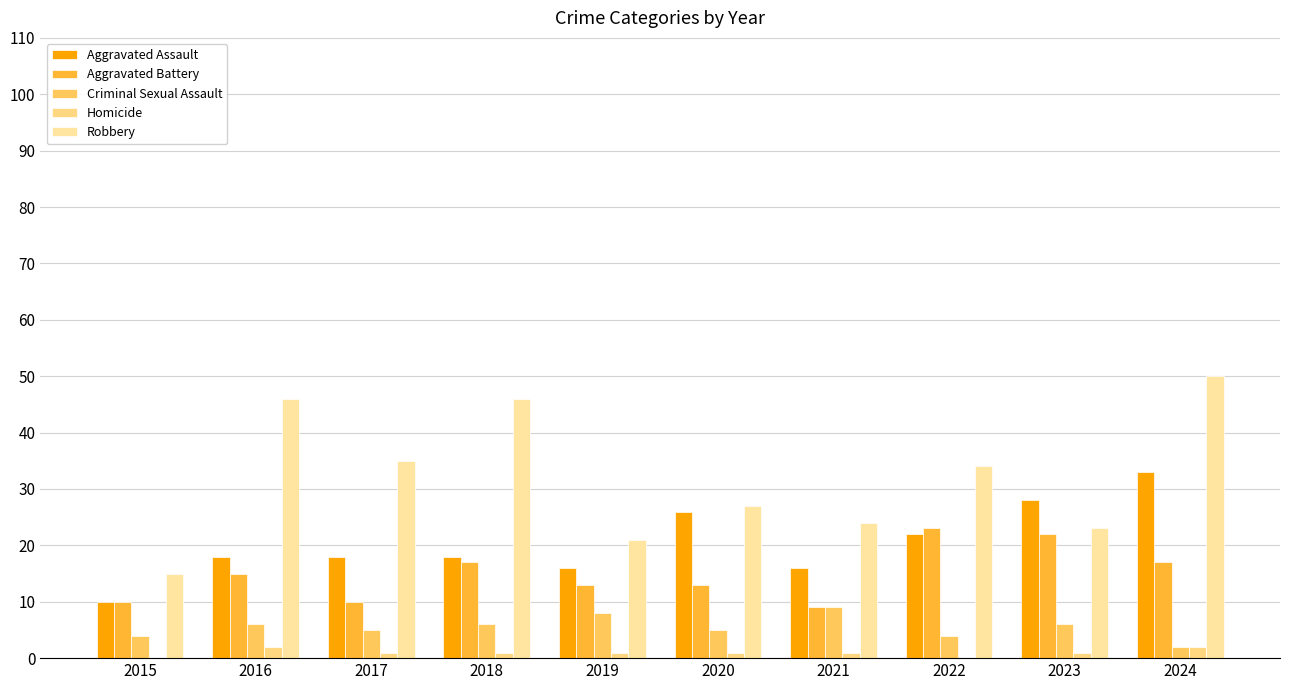

At which label does Aggravated Battery reach its minimum?

2021